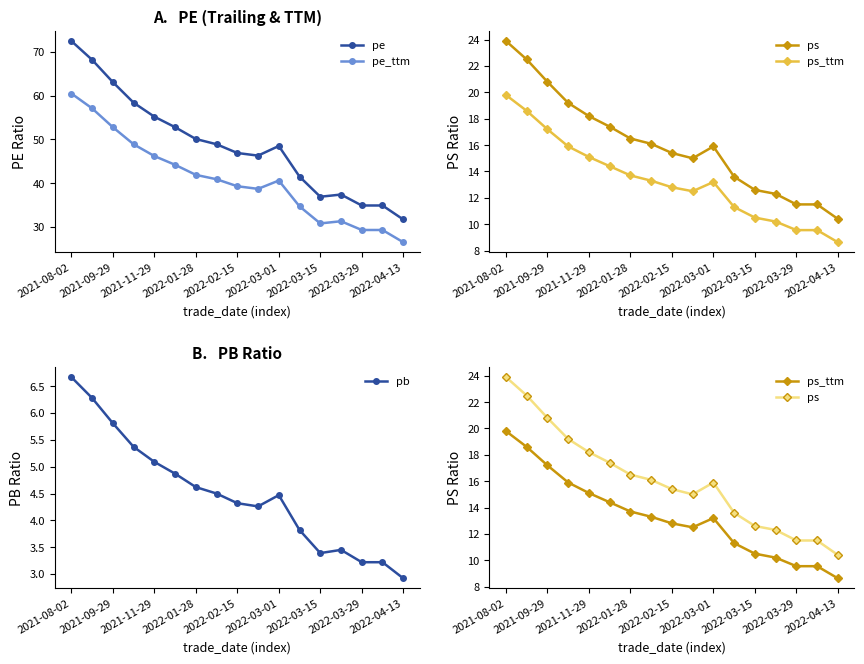

How many series are shown in this chart?

5